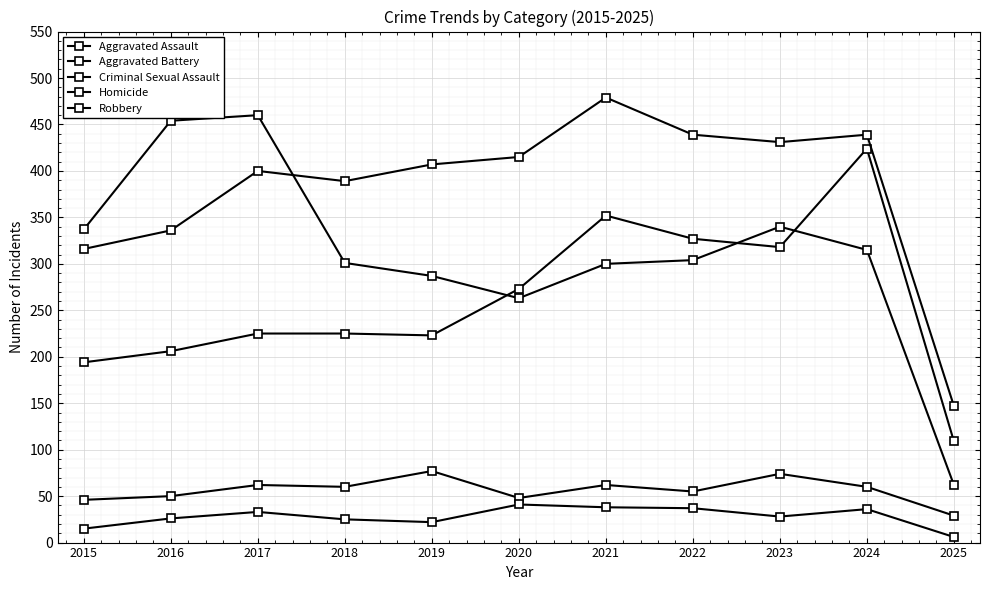

List the labels in order of Aggravated Battery value, smallest first.

2025, 2015, 2016, 2018, 2017, 2019, 2020, 2023, 2022, 2024, 2021